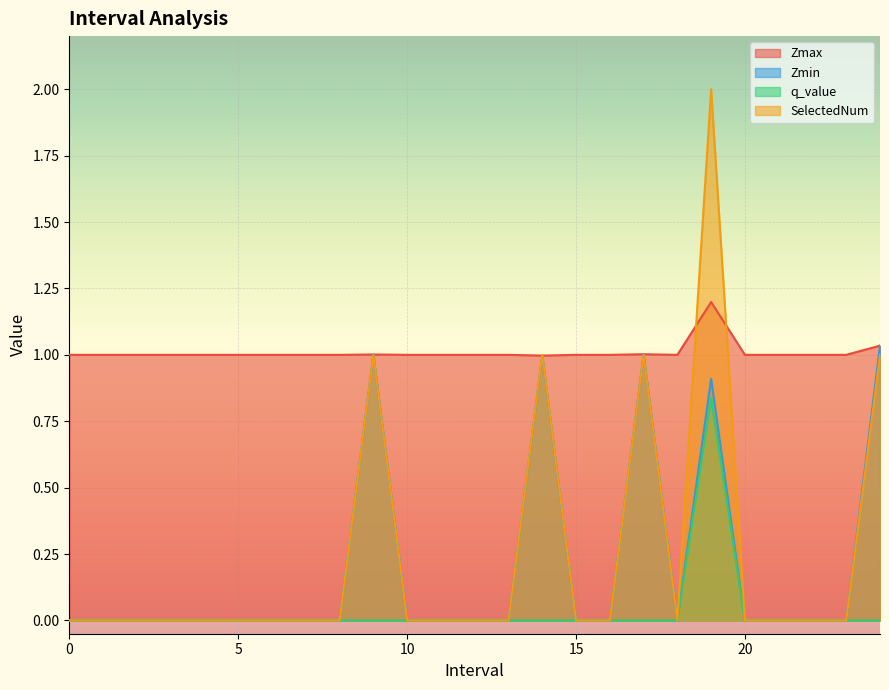

What is the value of the Zmax point at the 12th from the left?

1.0